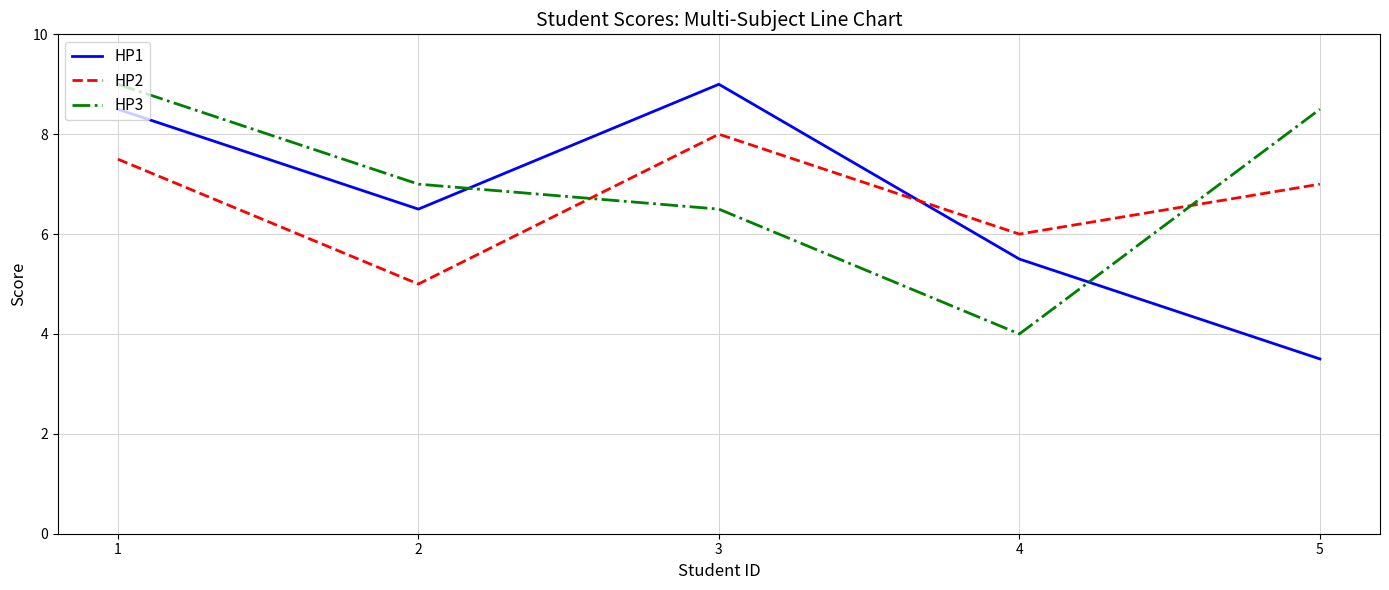

At which label is HP3 closest to 6?

3